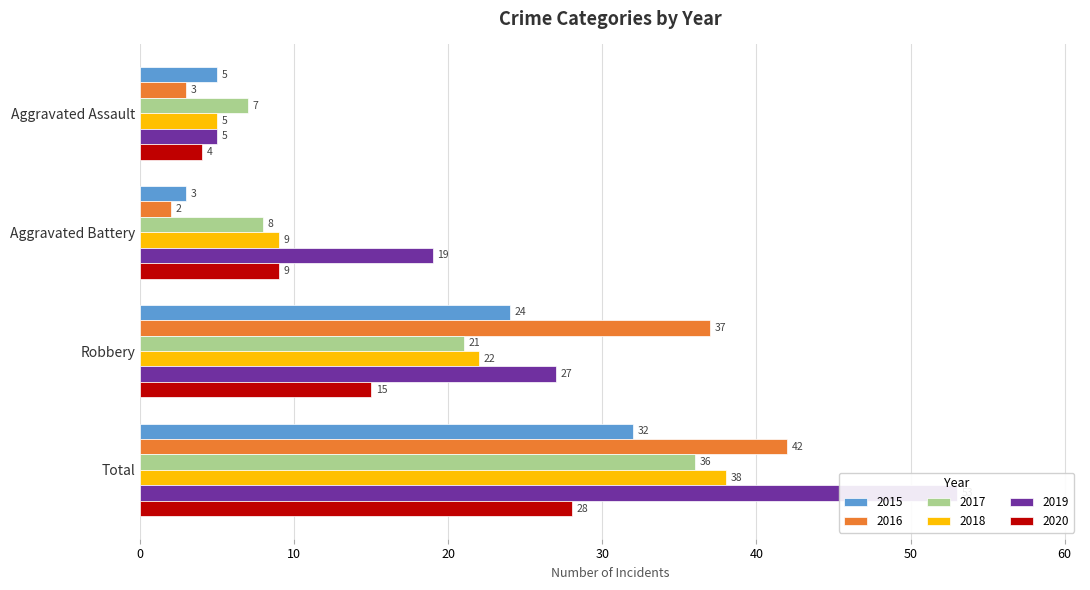

Reading left to right, extract all data points from this chart.

2015: 5	3	24	32
2016: 3	2	37	42
2017: 7	8	21	36
2018: 5	9	22	38
2019: 5	19	27	53
2020: 4	9	15	28